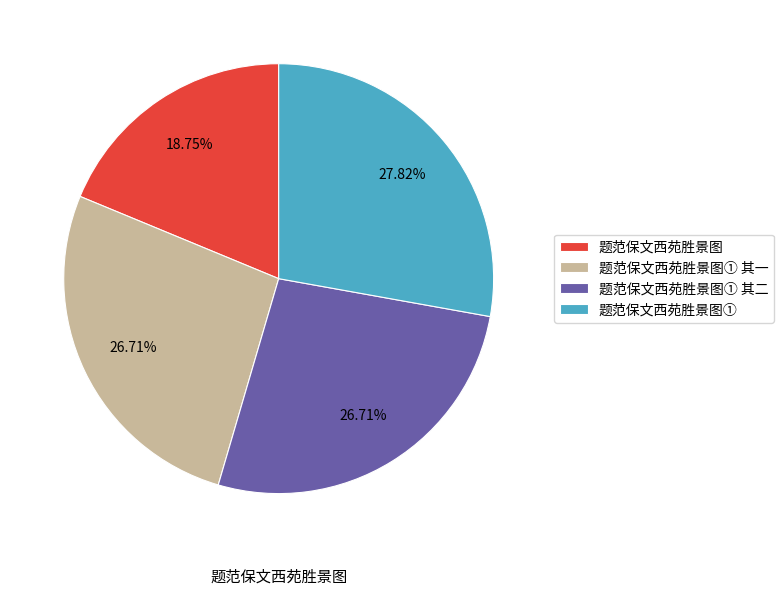

Count the number of slices in the pie.

4